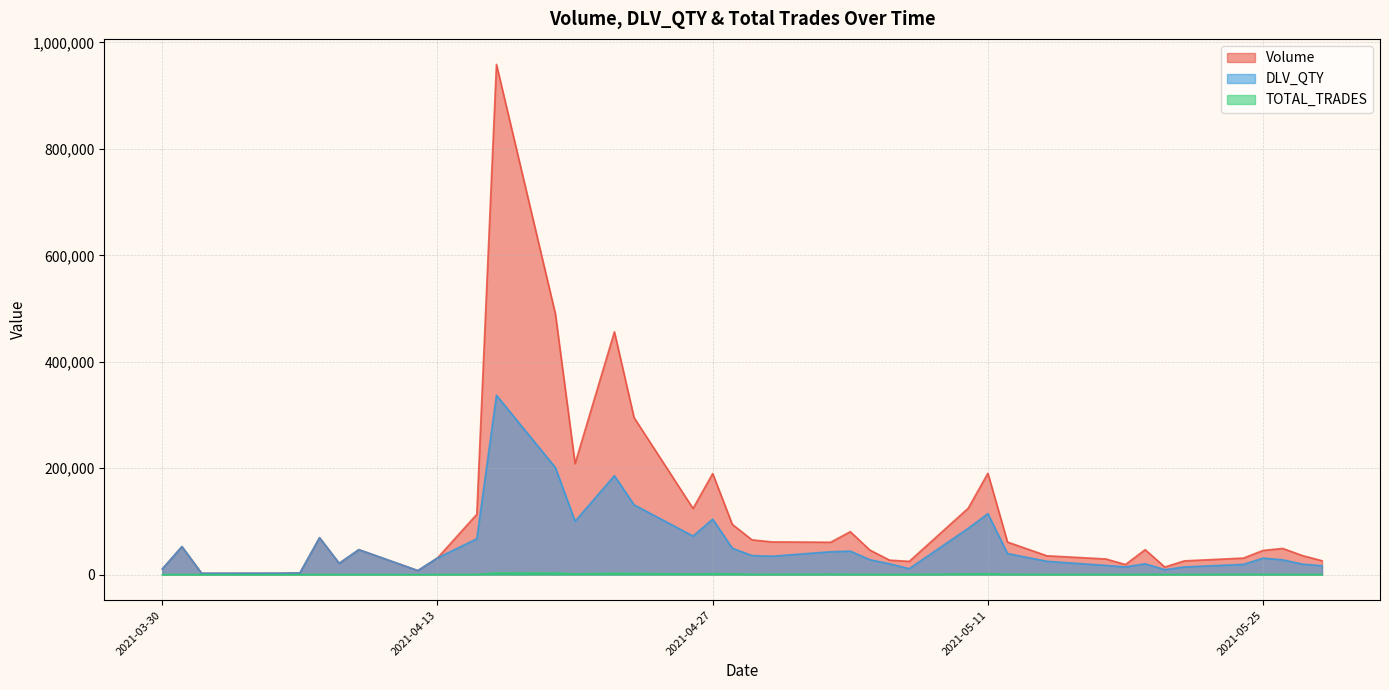

At how many categories does at least one series exceed 389344?

3